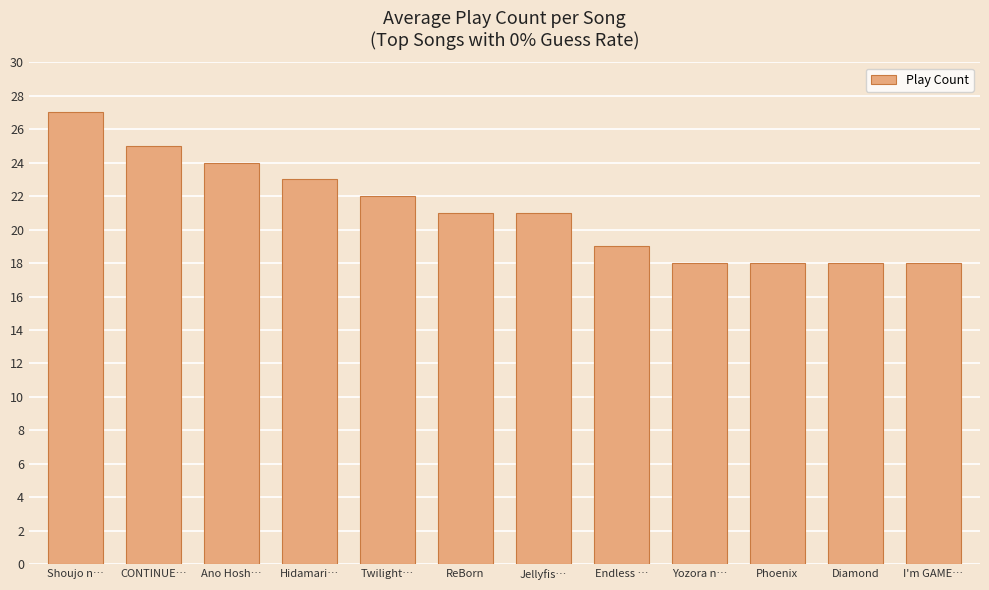

What is the average value?

21